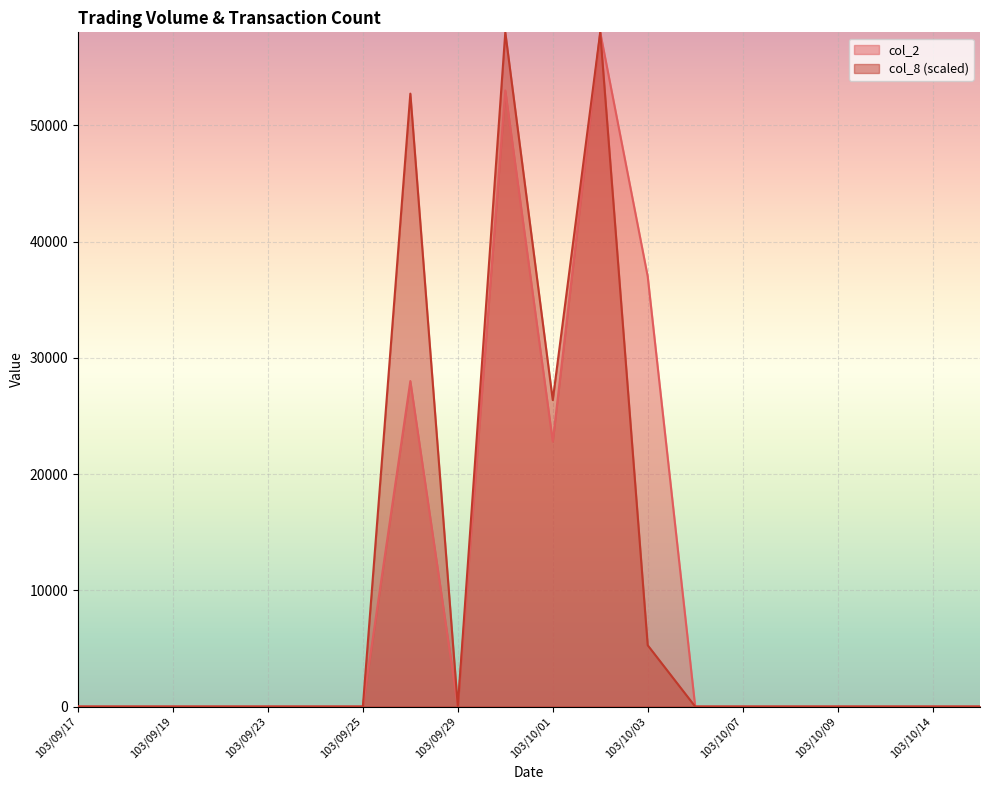

At which label does col_2 reach its peak?

103/10/02